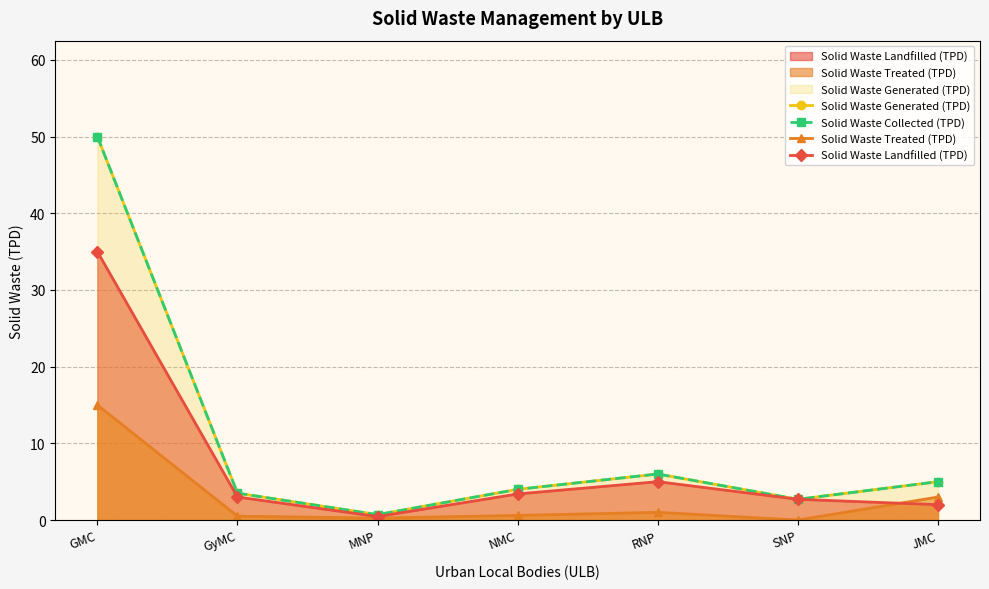

At SNP, list the series in order from smallest to largest.

Solid Waste Treated (TPD), Solid Waste Generated (TPD), Solid Waste Collected (TPD), Solid Waste Landfilled (TPD)